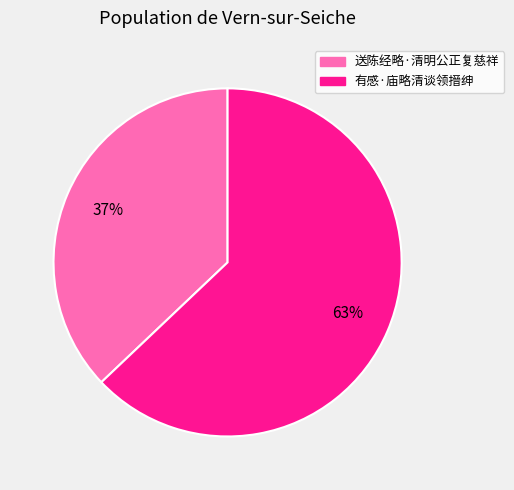

Between 送陈经略·清明公正复慈祥 and 有感·庙略清谈领搢绅, which is larger?

有感·庙略清谈领搢绅